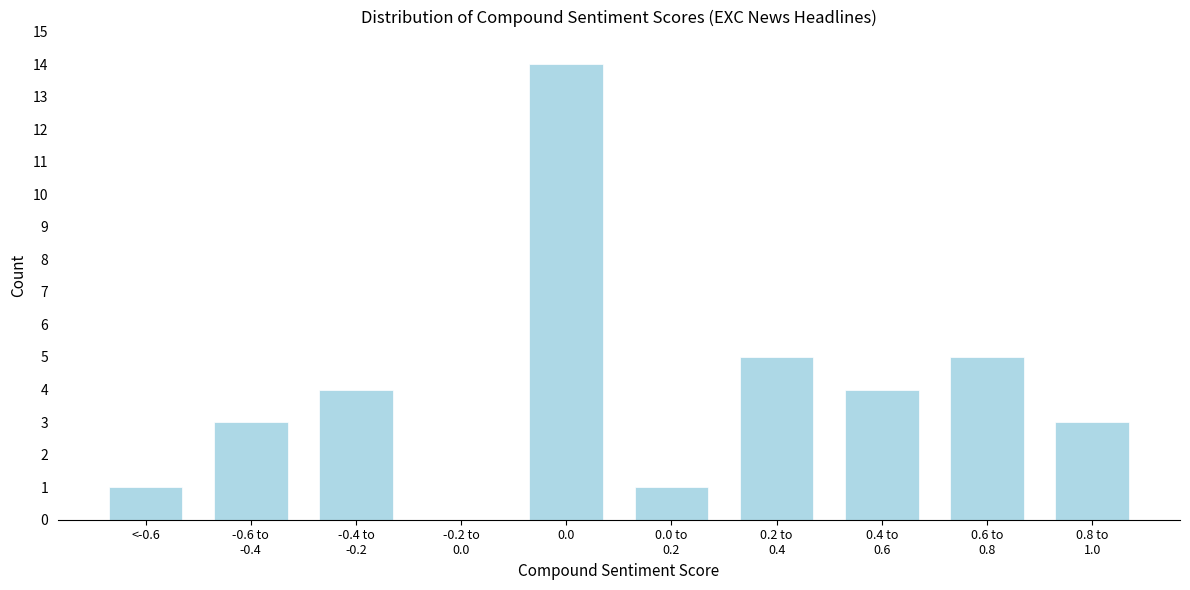

What is the maximum value shown in the chart?

14